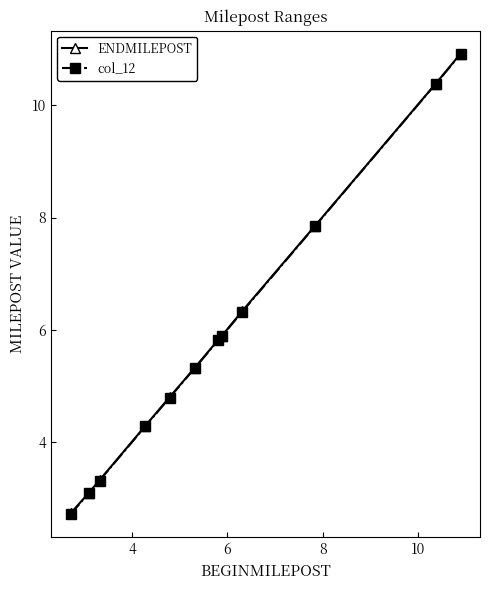

How many categories are shown in the chart?

12